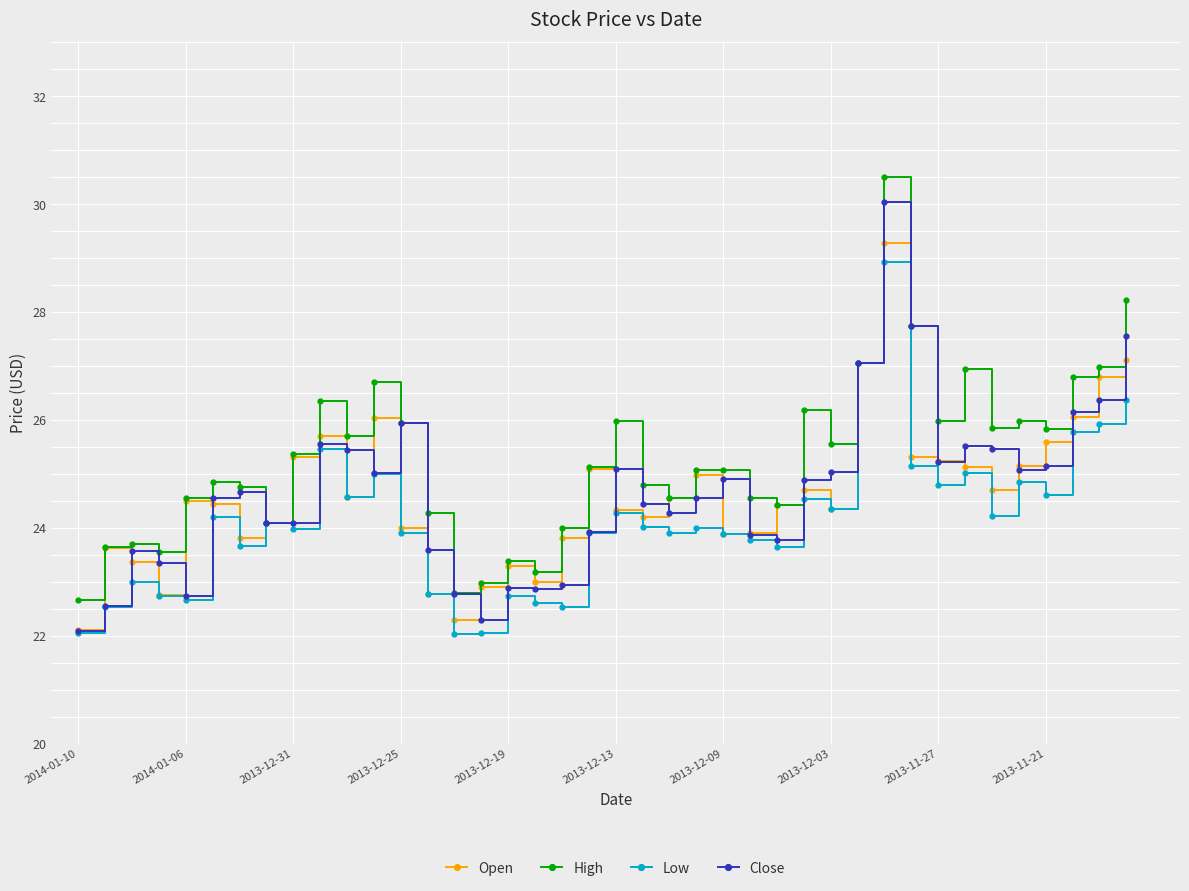

What is the value of the High point at the 33rd from the left?

26.0